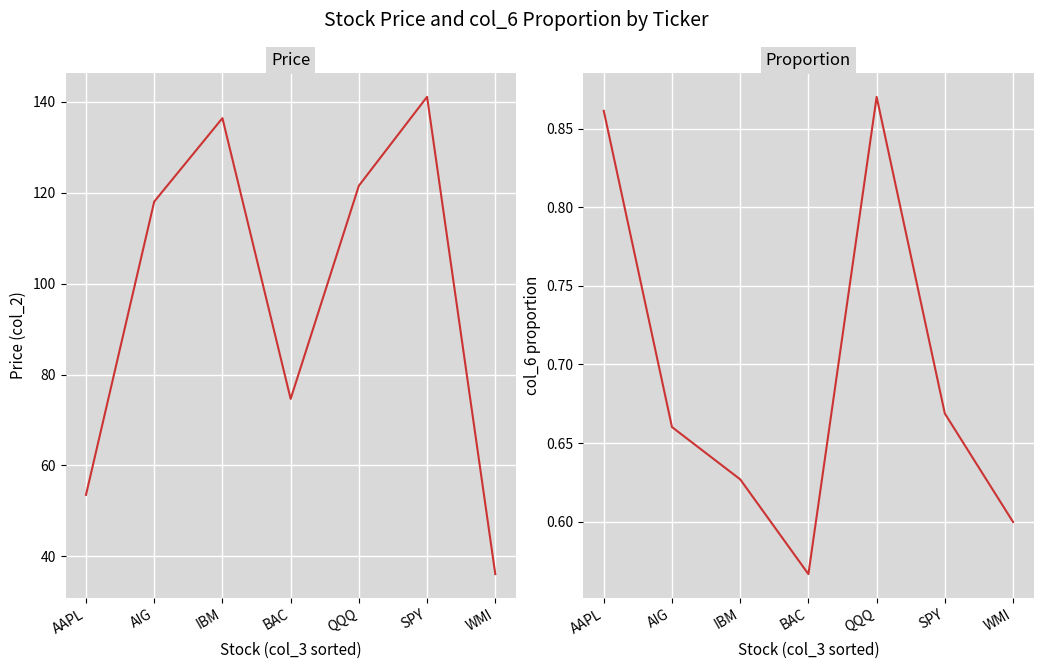

Which category has the lowest value across all series?

BAC